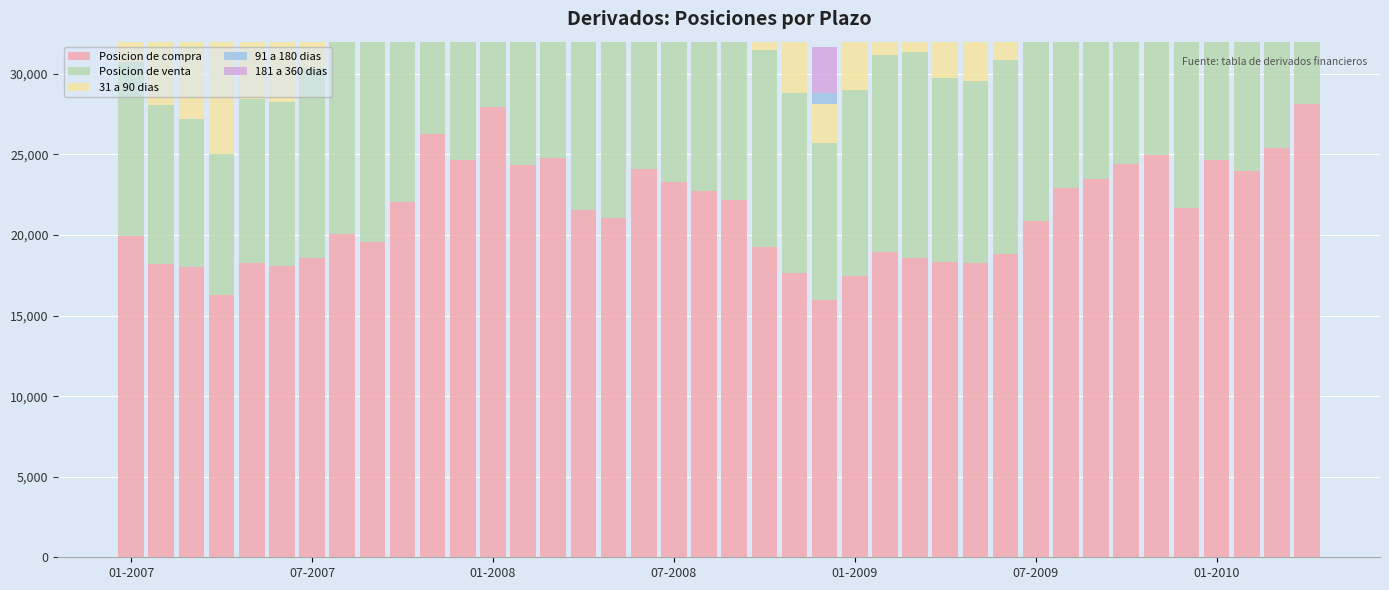

What is the value of the 181 a 360 dias bar at the 22nd from the left?

3674